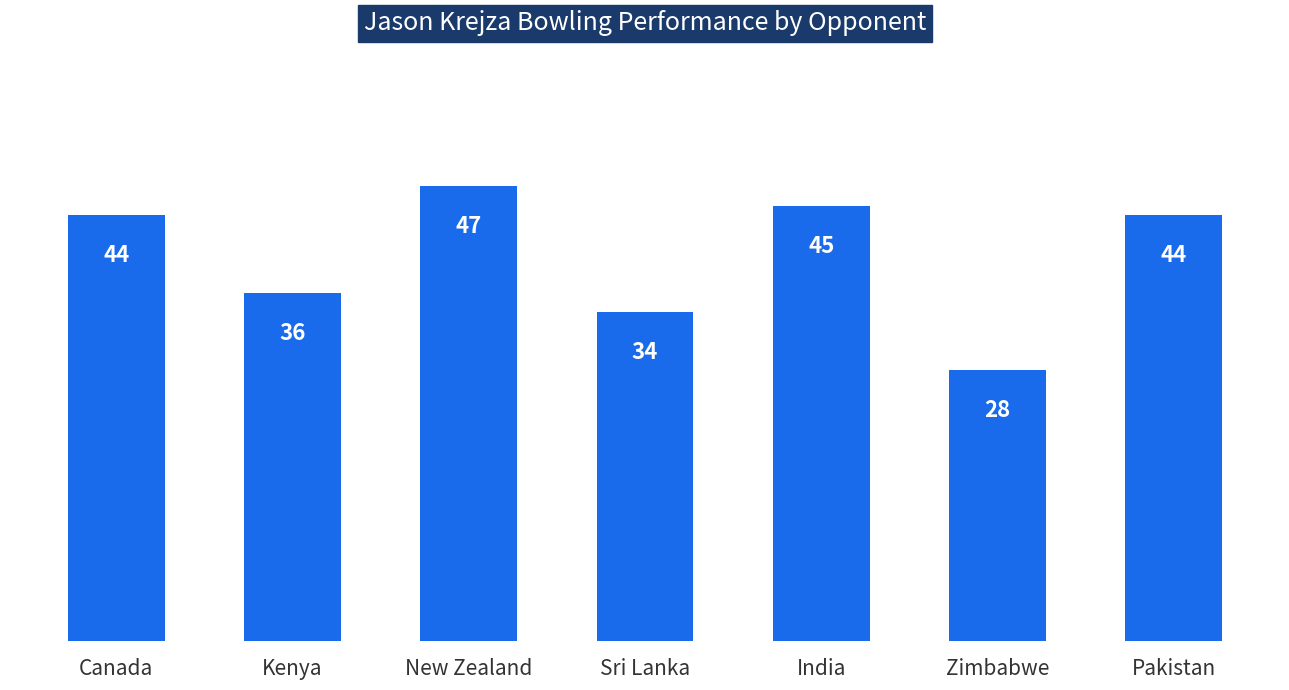

How many distinct data groups are displayed?

1